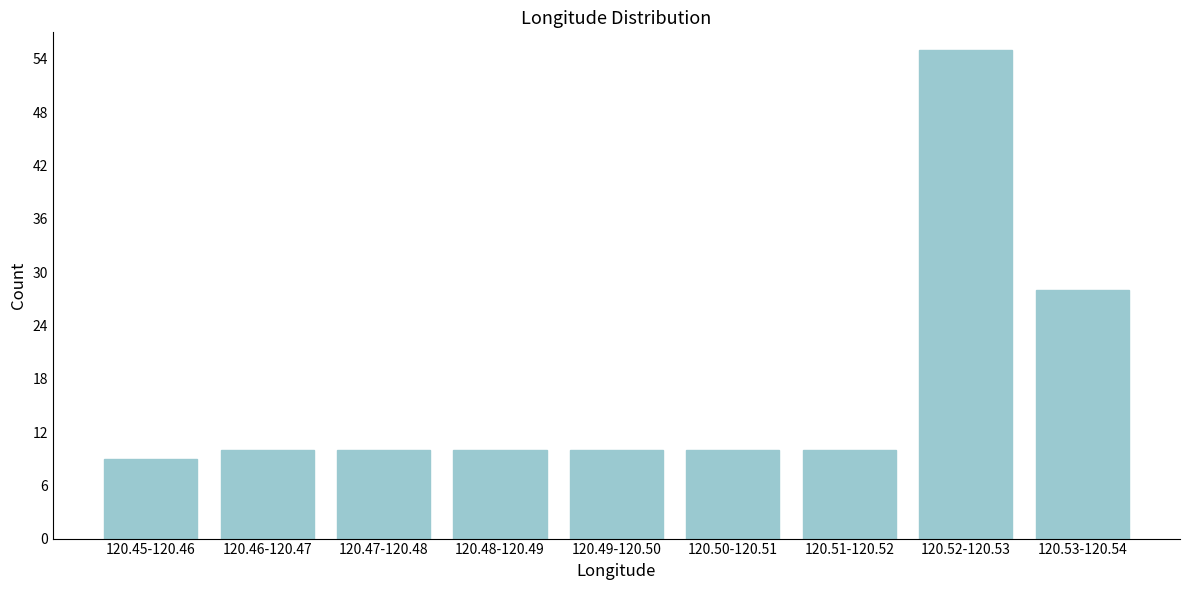

Reading left to right, list all the values displayed in this chart.

120.45-120.46=9	120.46-120.47=10	120.47-120.48=10	120.48-120.49=10	120.49-120.50=10	120.50-120.51=10	120.51-120.52=10	120.52-120.53=55	120.53-120.54=28